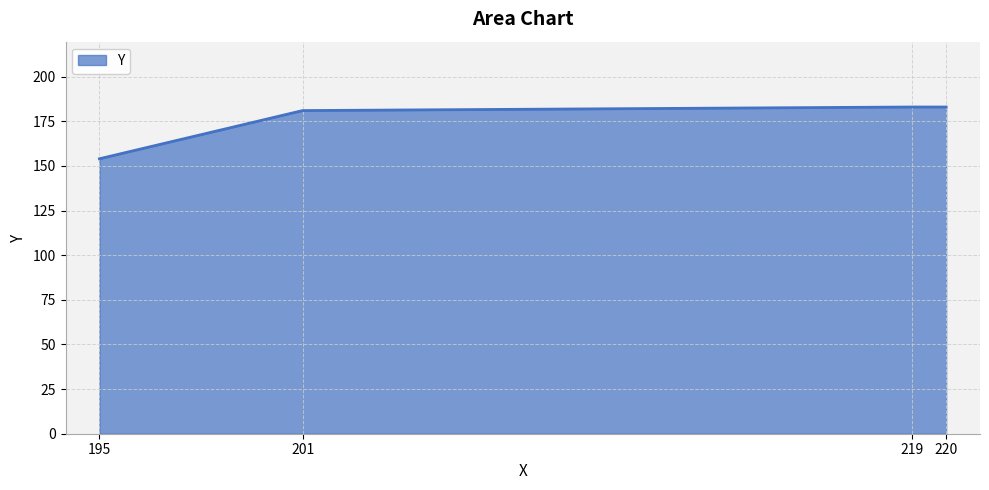

Reading right to left, transcribe all the data shown in this chart.

183	183	181	154